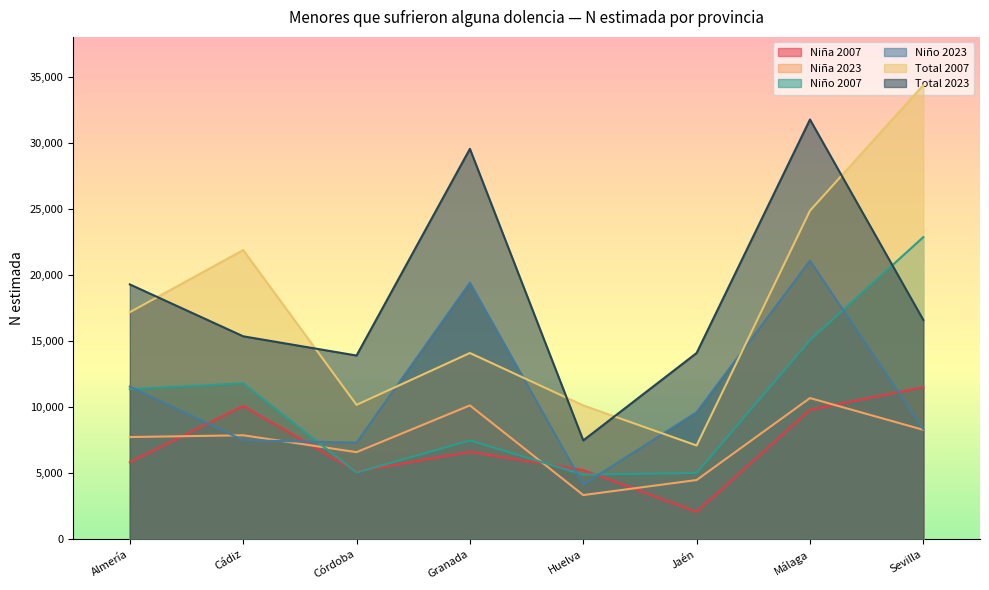

What is the spread (max minus min) of values at Huelva?

6781